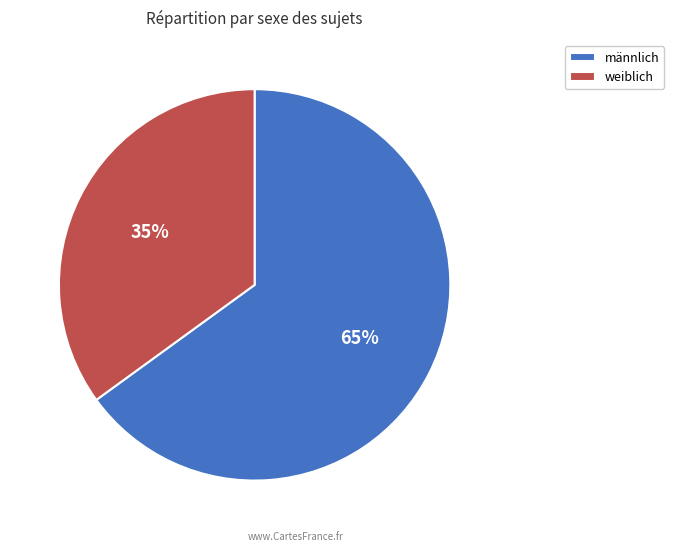

Do weiblich and männlich together represent more than half of the pie?

Yes